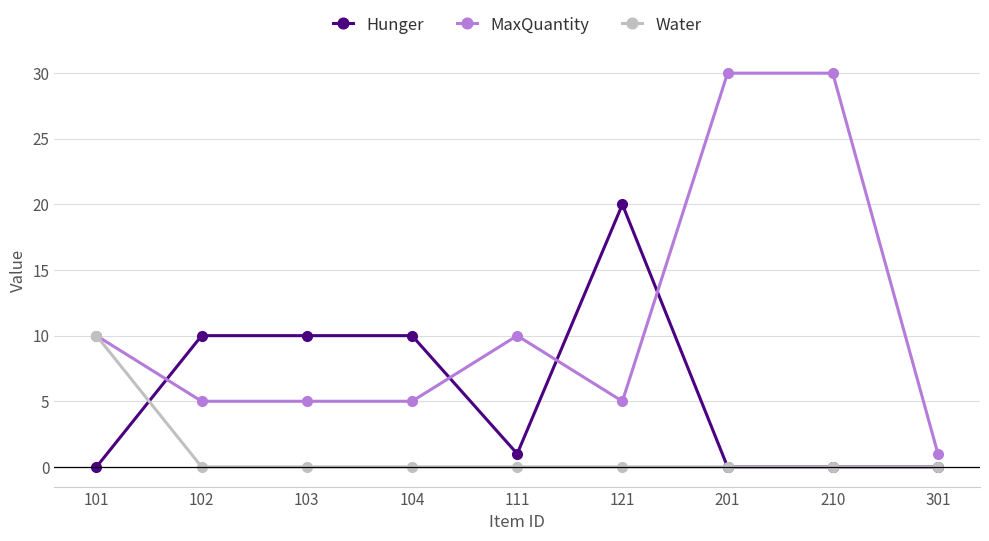

What is the difference between the Hunger values at 210 and 103?

10